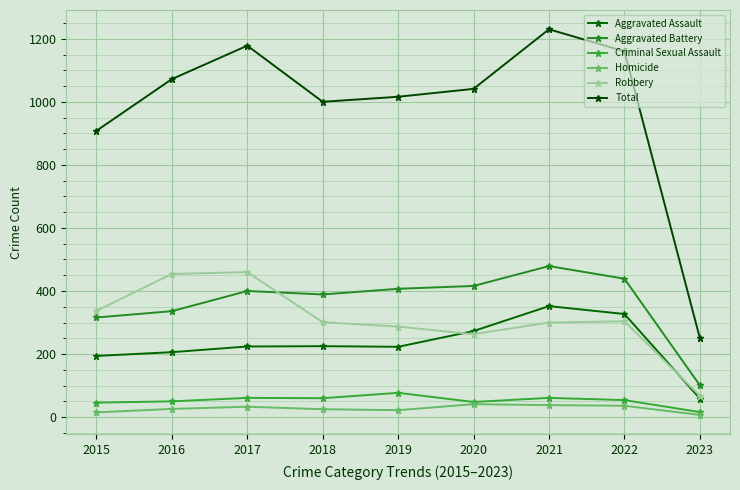

Which series has the largest total across all categories?

Total